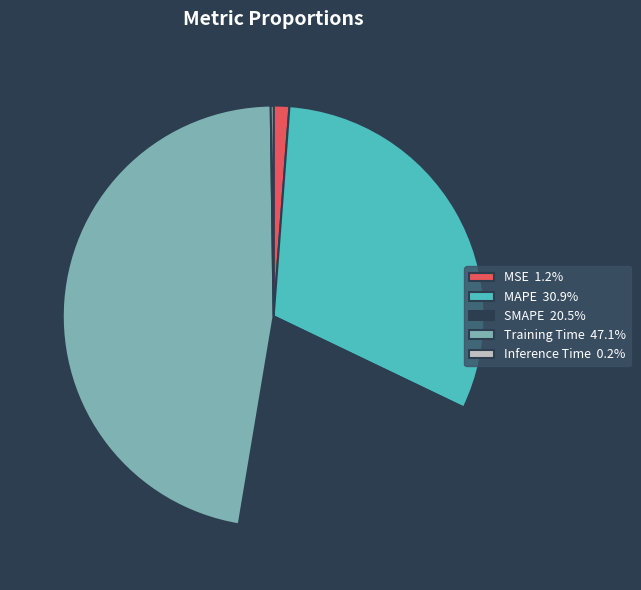

Does any single category account for the majority?

No